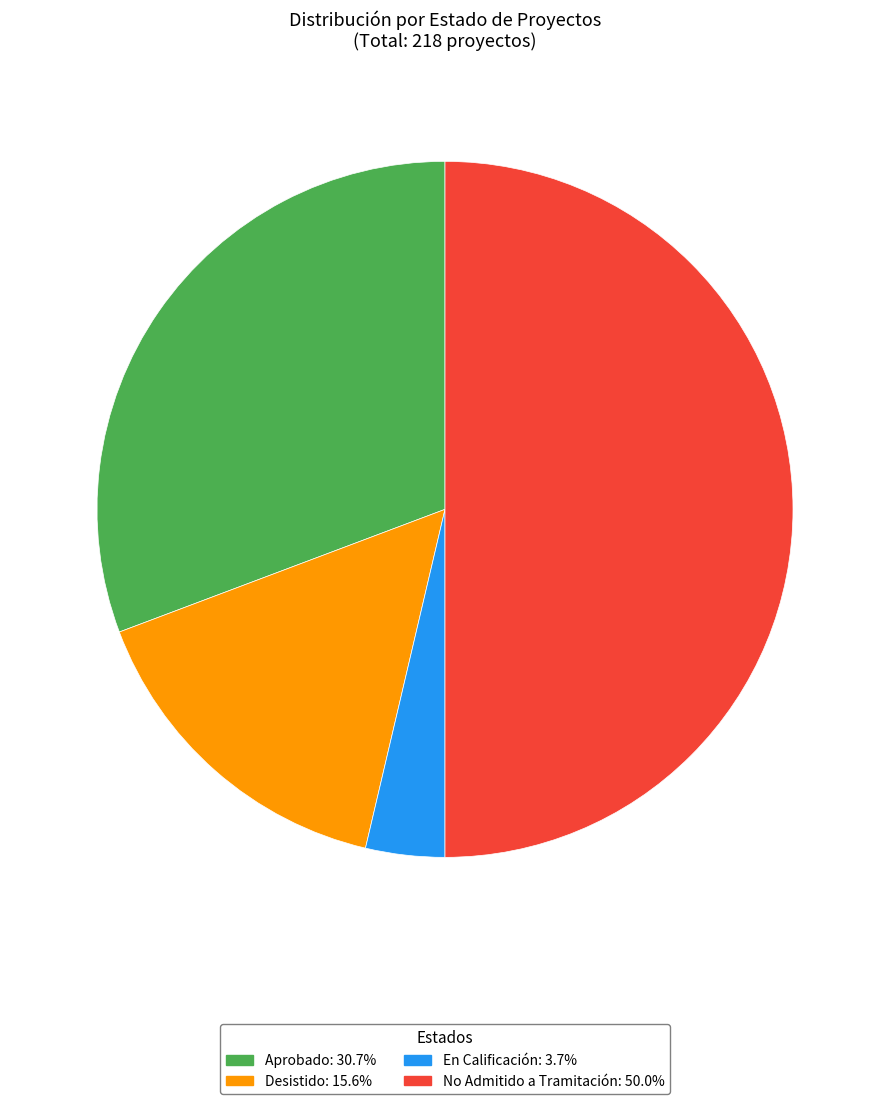

Do Desistido and En Calificación together represent more than half of the pie?

No